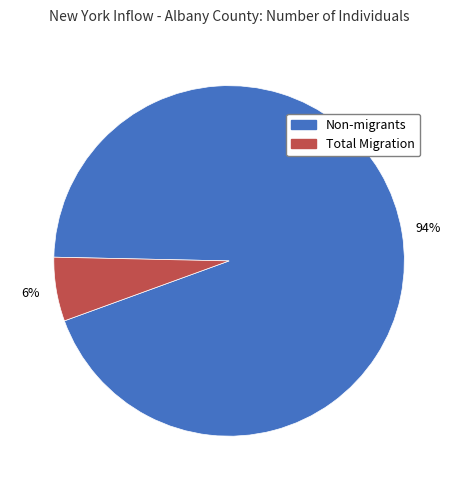

How many slices are in this pie chart?

2